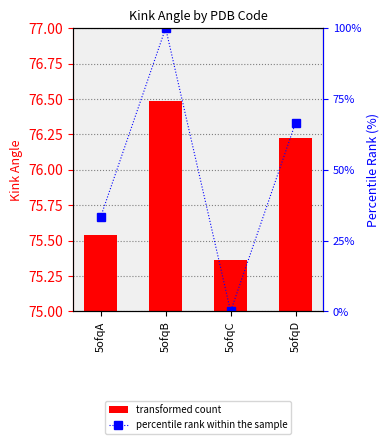

What is the difference between the highest and lowest values at 5ofqA?

42.2